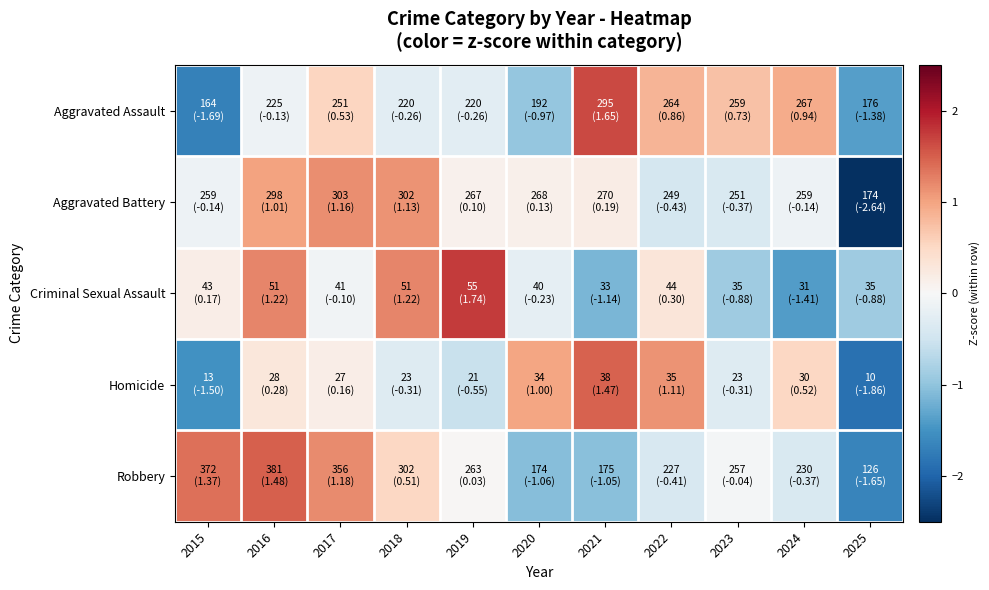

What is the spread (max minus min) of values at 2015?

3.1